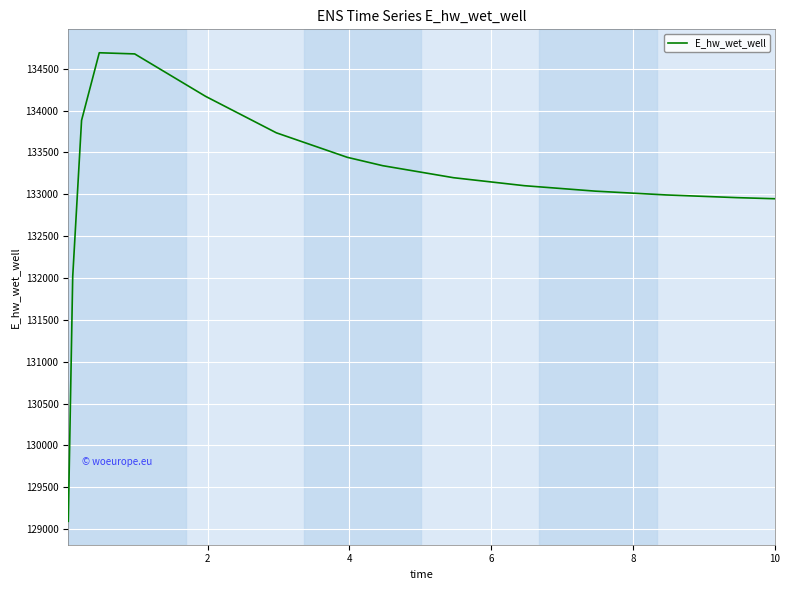

What is the maximum value shown in the chart?

134690.9